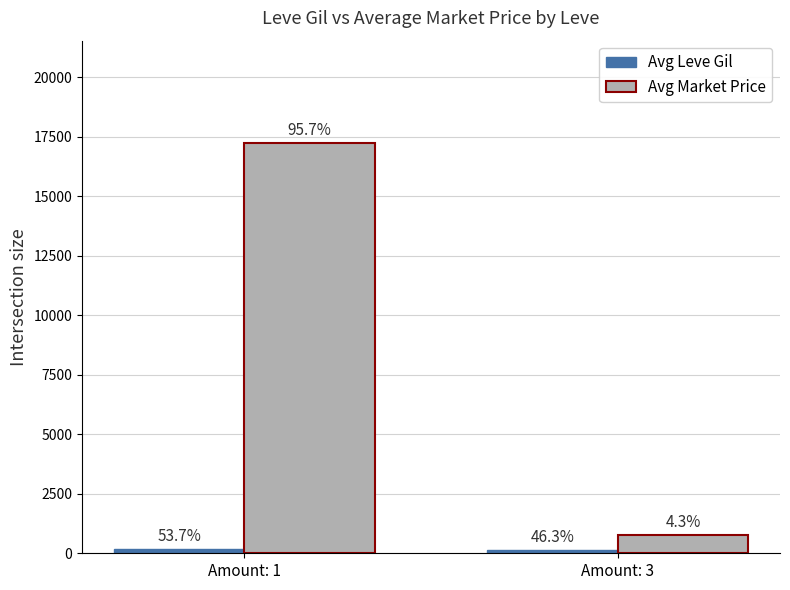

Which series has the largest range (max minus min)?

Avg Market Price